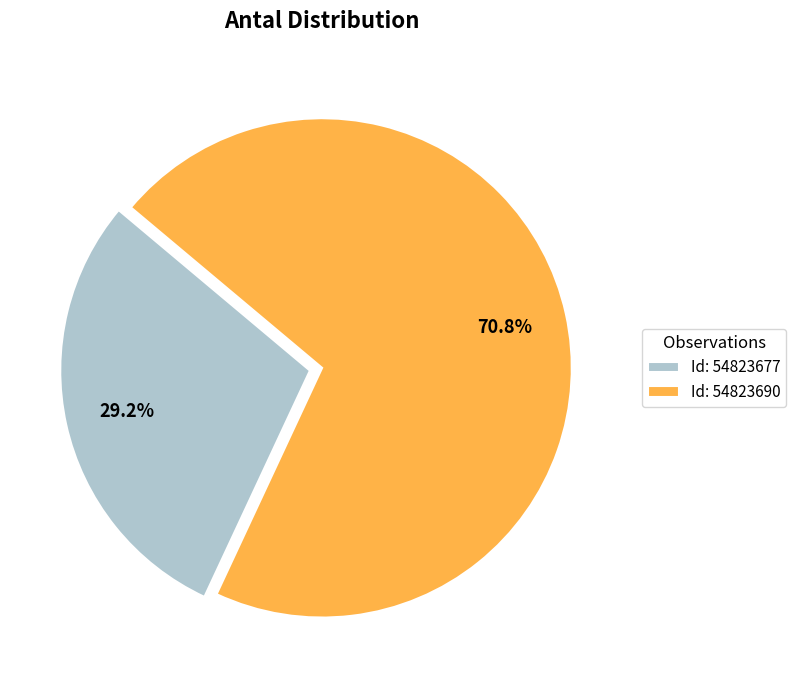

What is the largest slice in the pie chart?

Id: 54823690